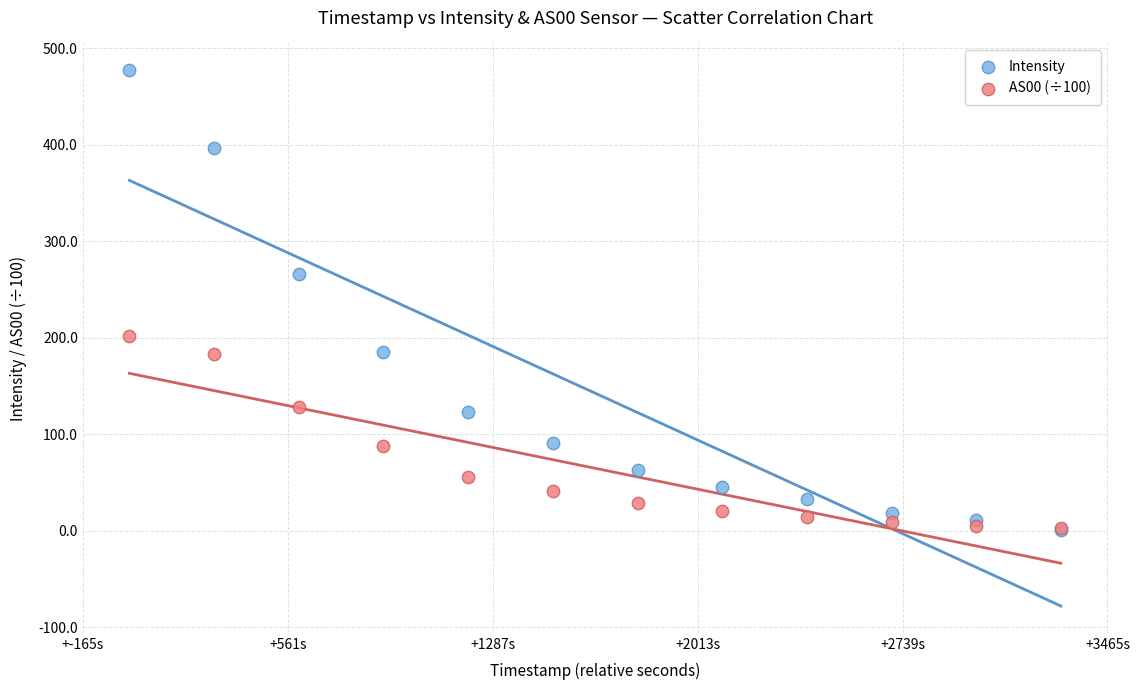

What are all the series names shown in the legend?

Intensity, AS00 (÷100)